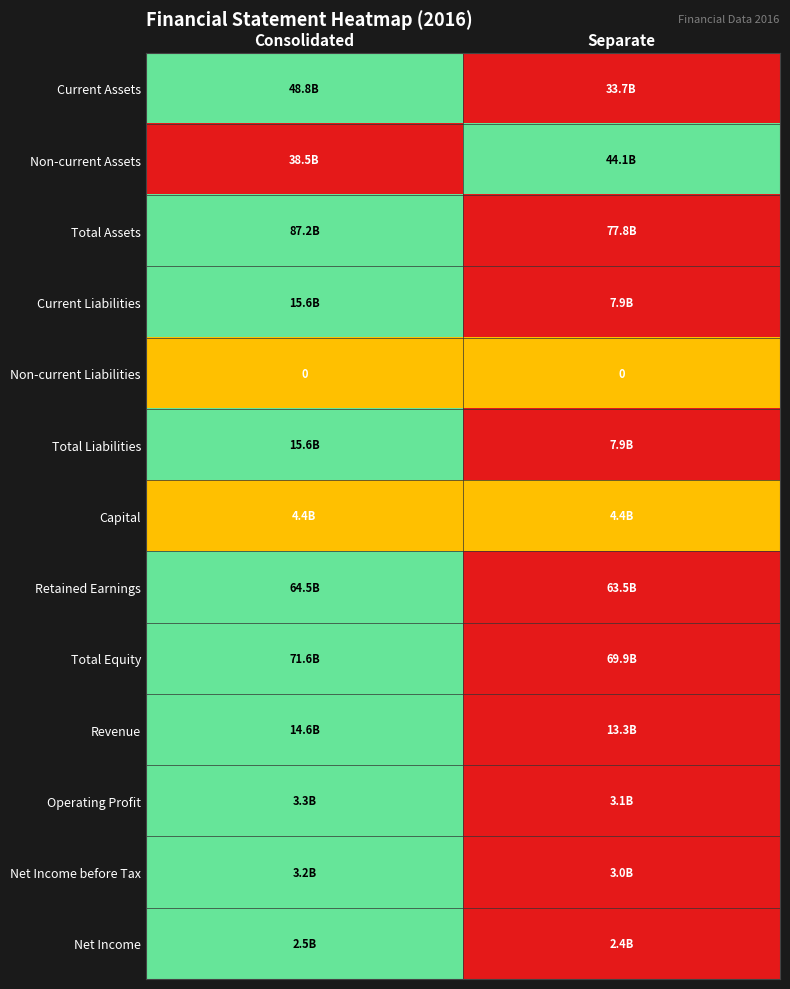

At which category does the chart reach its minimum across all series?

Separate